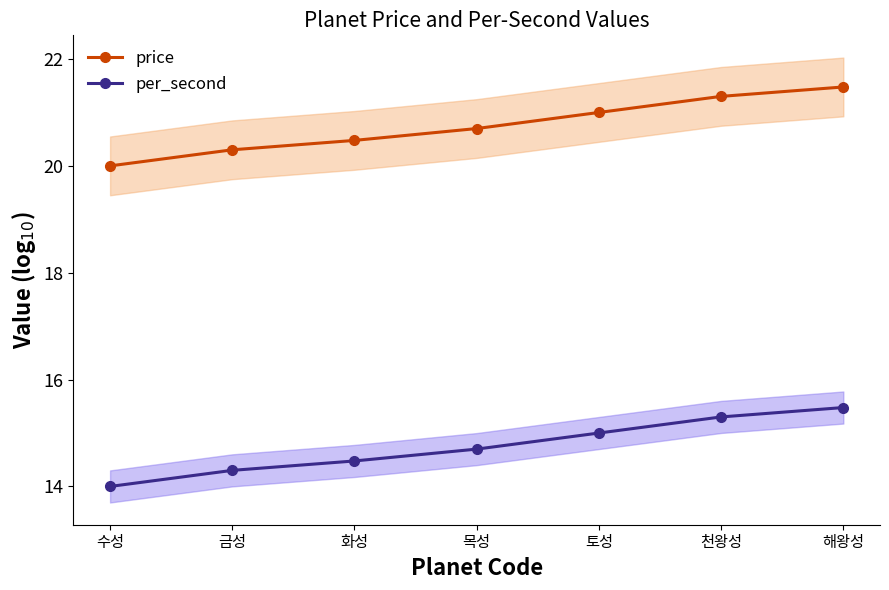

Between 금성 and 토성, which series saw the biggest shift?

price